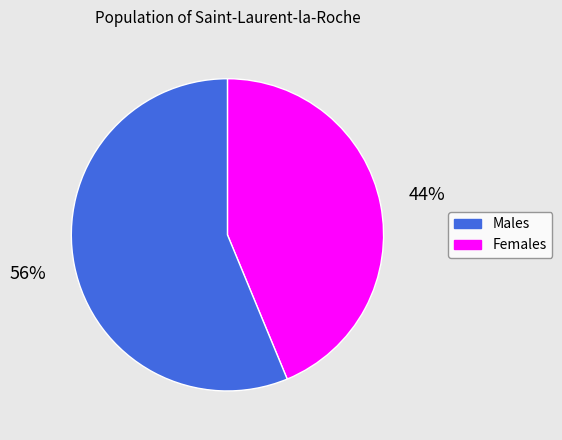

Is there a majority slice in this chart?

Yes